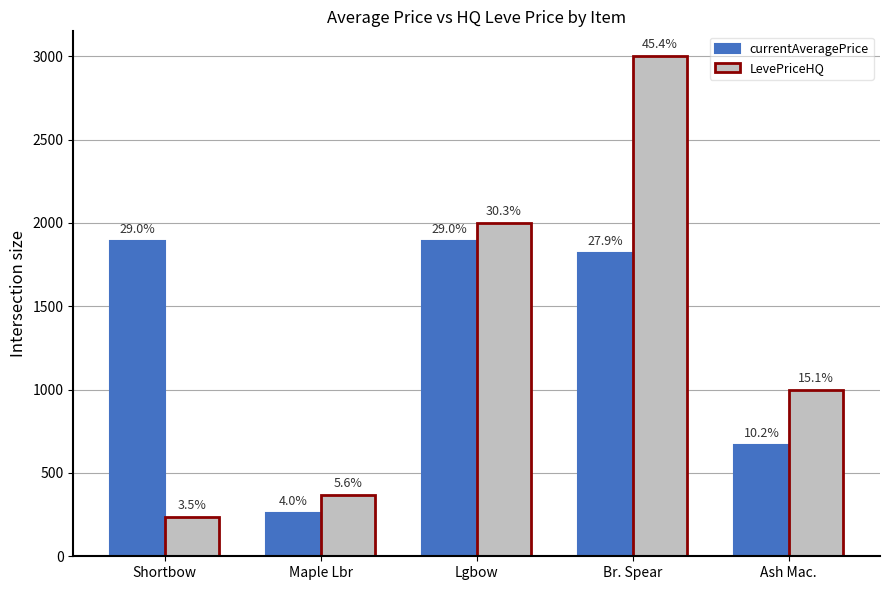

True or false: currentAveragePrice has a value of 187.9 at Ash Mac..

False